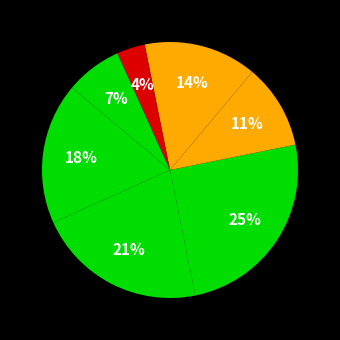

Count the number of slices in the pie.

7